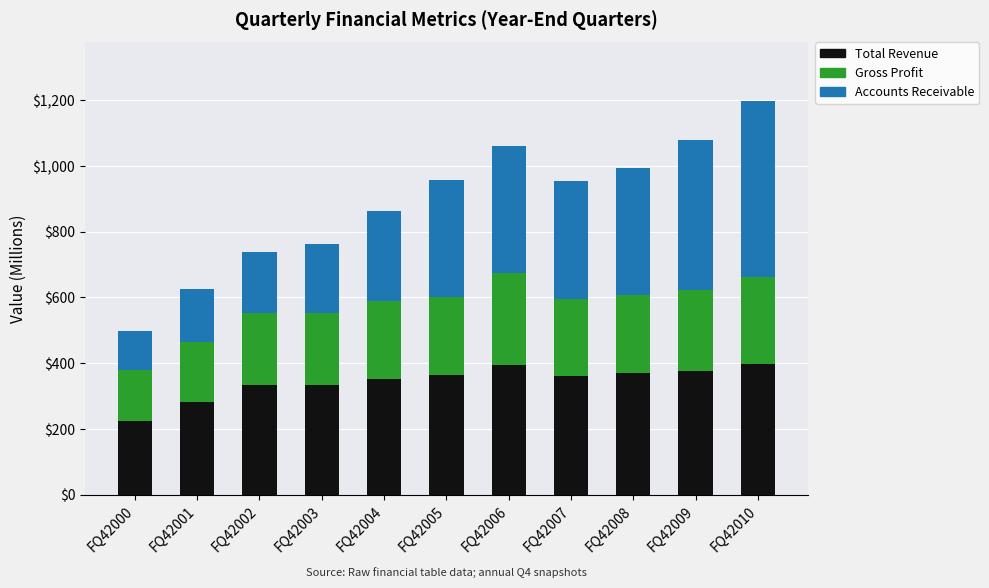

What is the total value across all series at FQ42005?

956.9